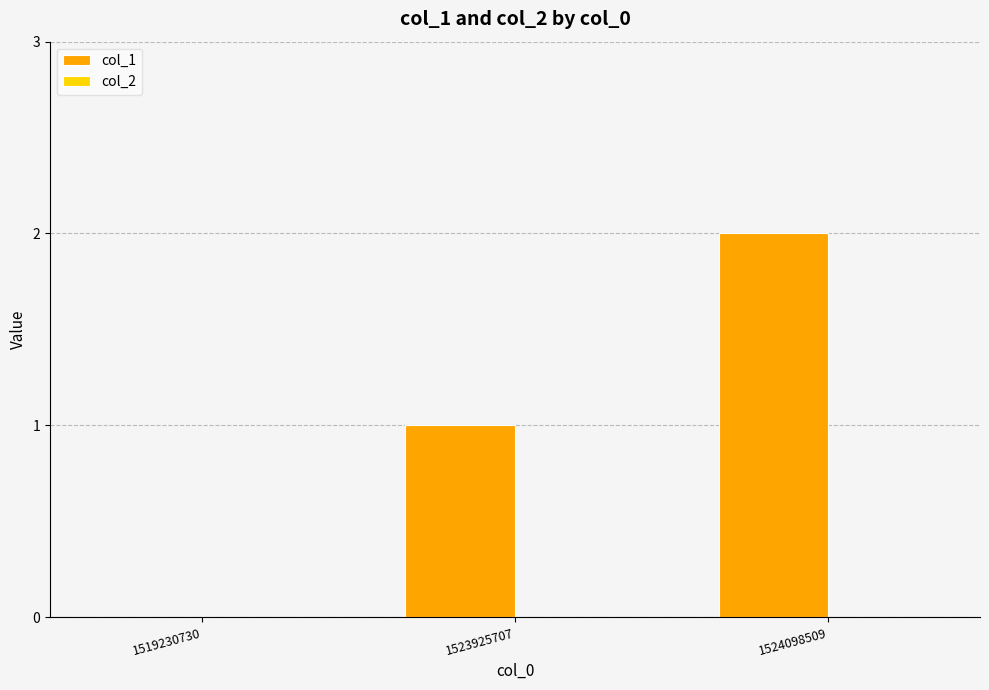

Count the number of data series in this chart.

1